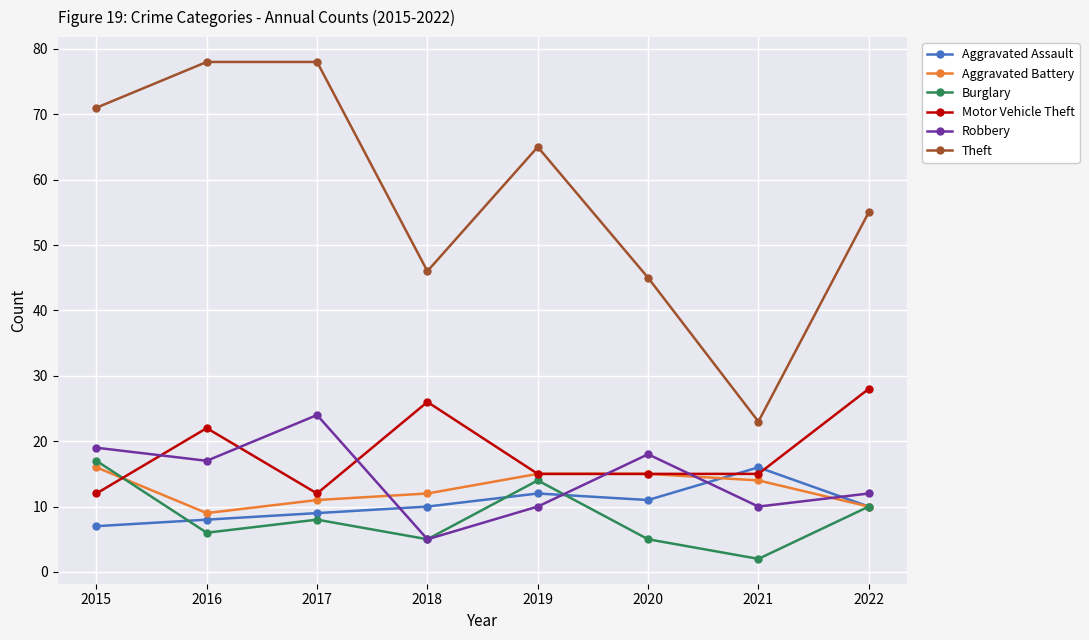

What is the total value across all series at 2022?

125